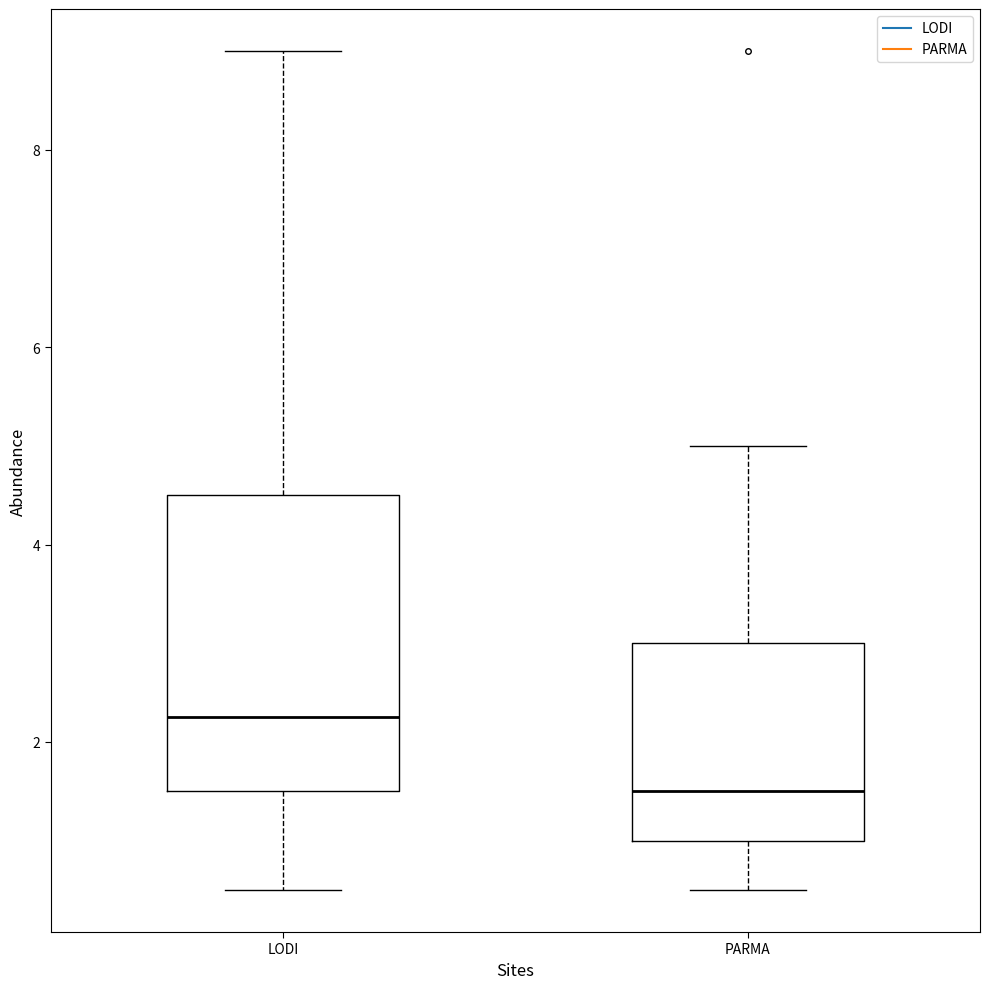

Reading left to right, transcribe this box plot: for each box, give where its median line is, the range the box spans, and where its two whiskers end, as read against the y-axis. The values are not printed on the chart, so give them approximately, as read against the axis.

LODI: median 2.2, box 1.6 to 4.6, whiskers 0.6 to 9.0
PARMA: median 1.6, box 1.0 to 3.0, whiskers 0.6 to 5.0